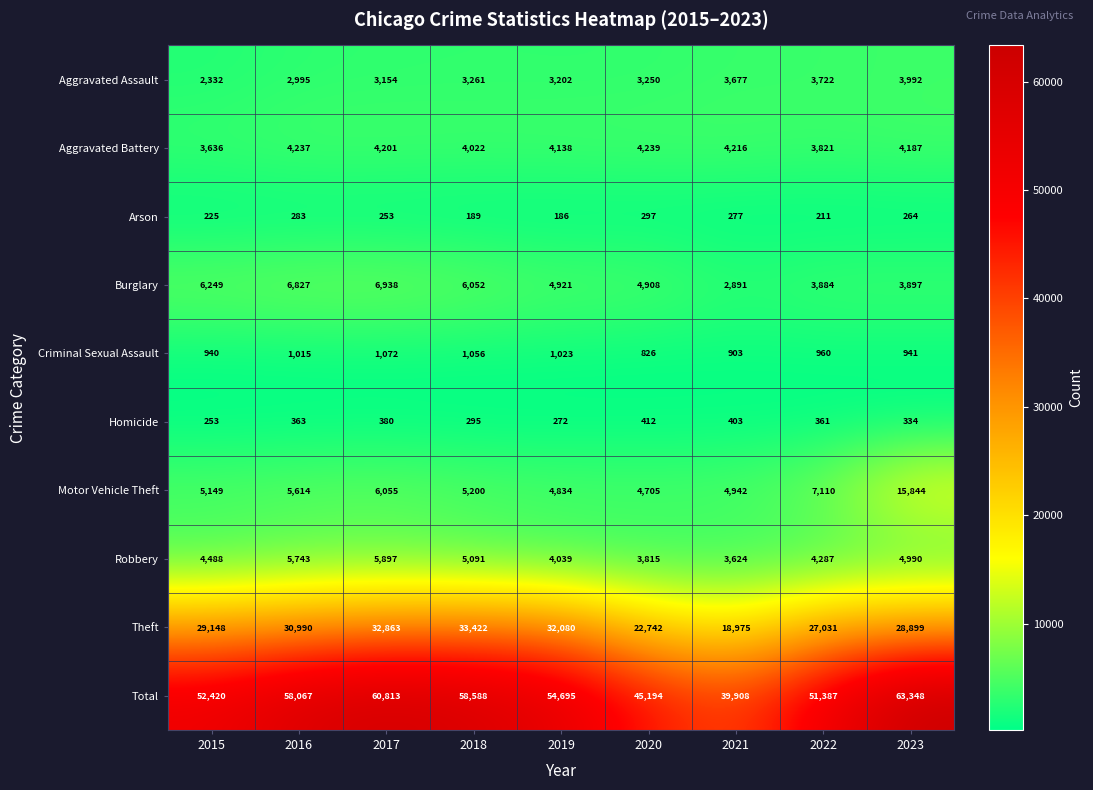

How many series are shown in this chart?

10